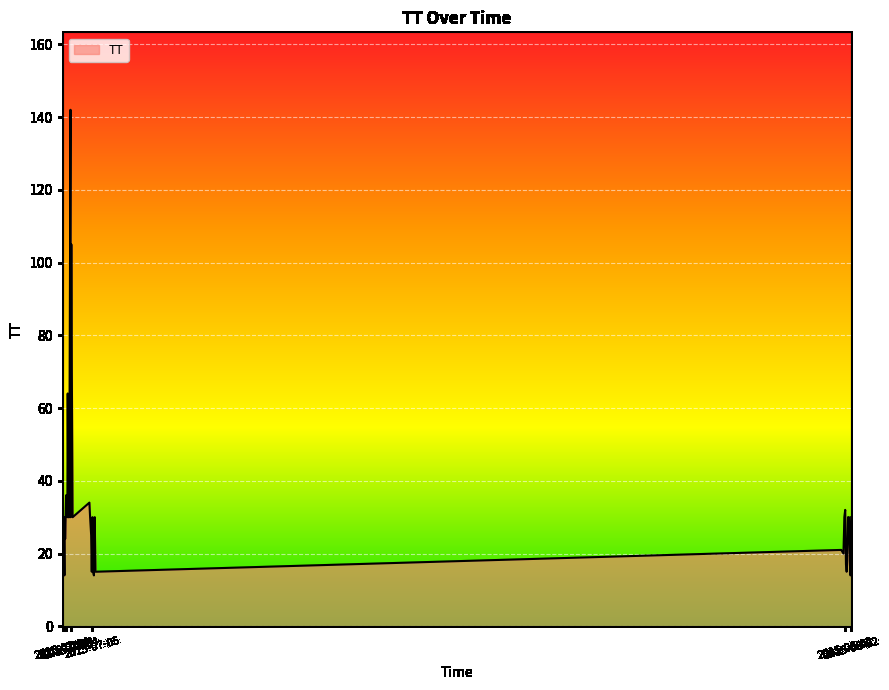

What is the smallest value displayed?

14